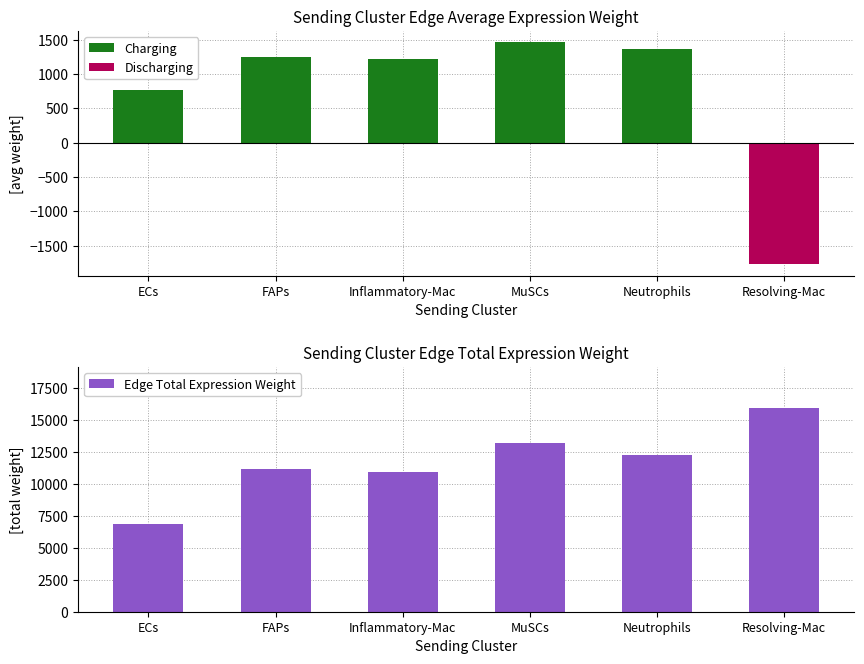

Between Inflammatory-Mac and MuSCs, which is larger?

MuSCs